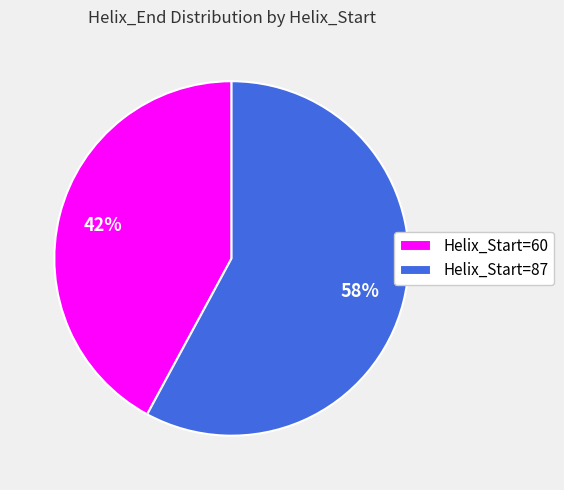

Is it true that Helix_Start=87 is 58% of the pie?

True